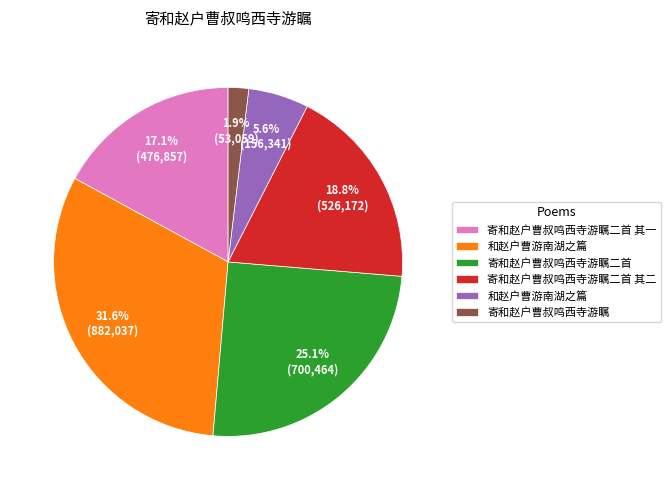

Does any single category account for the majority?

No